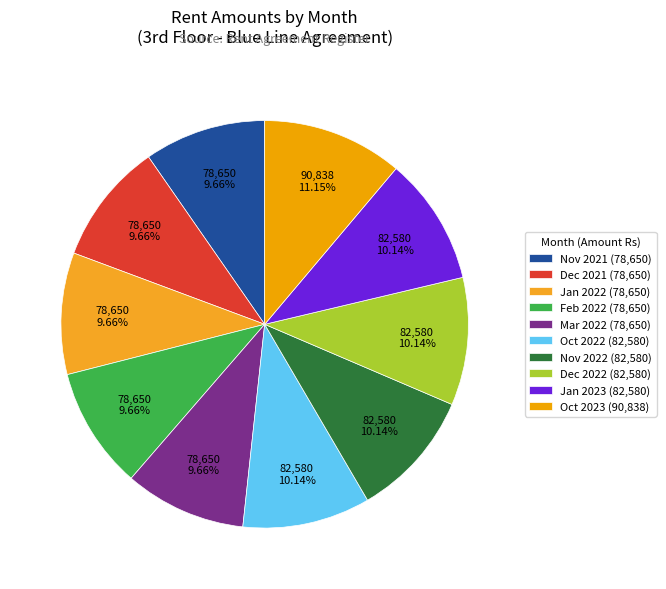

Count the number of slices in the pie.

10